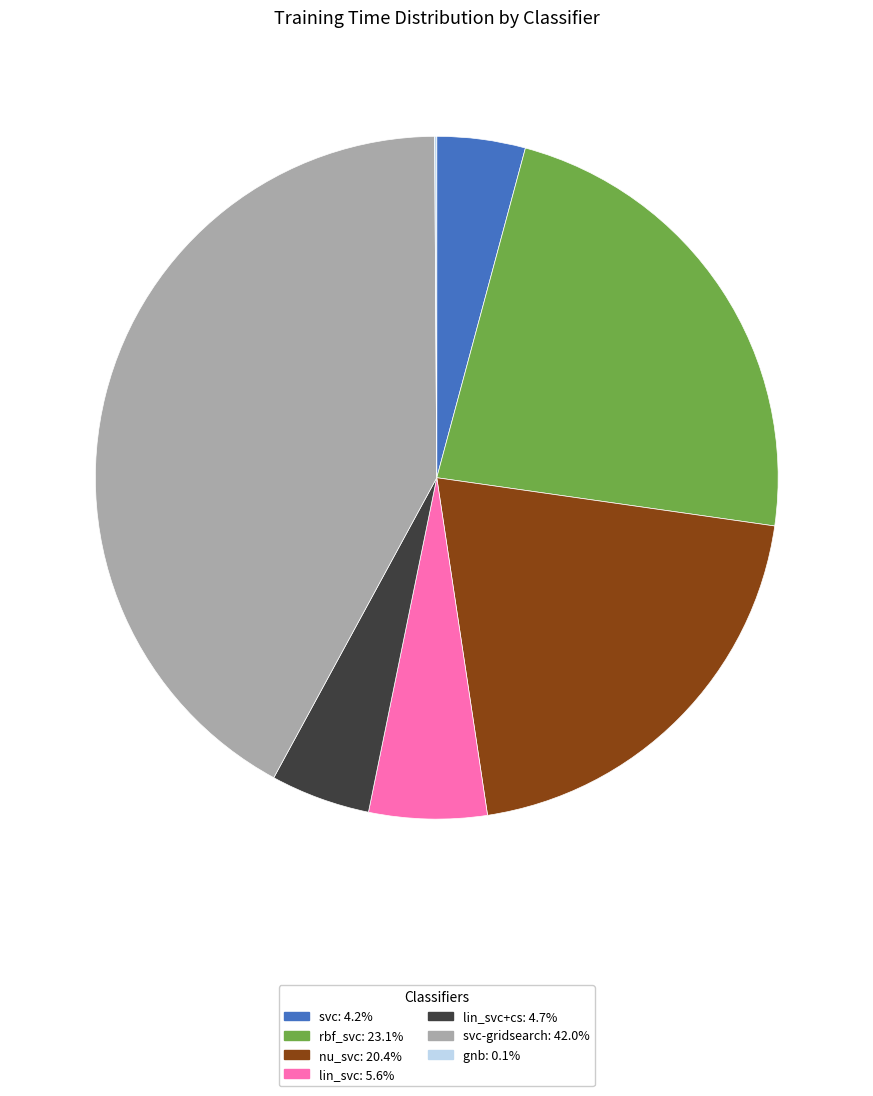

Is there any slice that represents more than half of the pie?

No